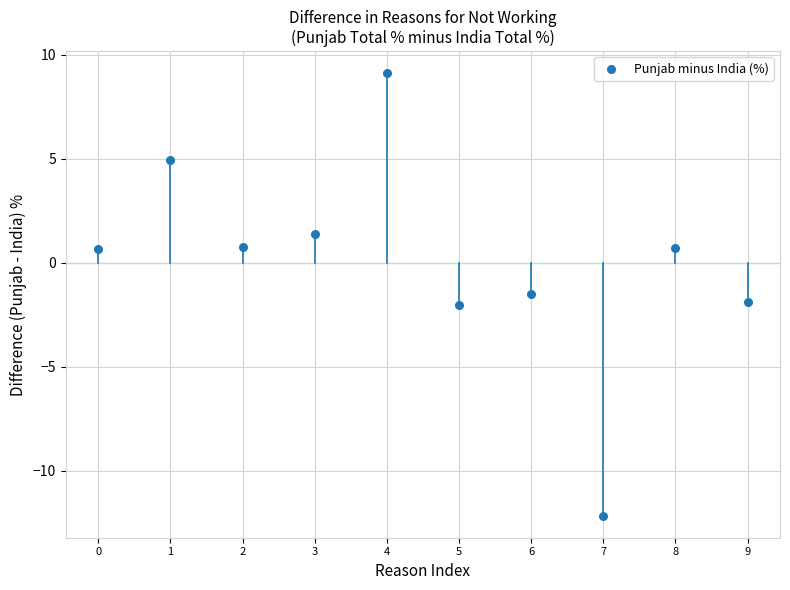

What Y value in the scatter plot is closest to -1?

-1.5